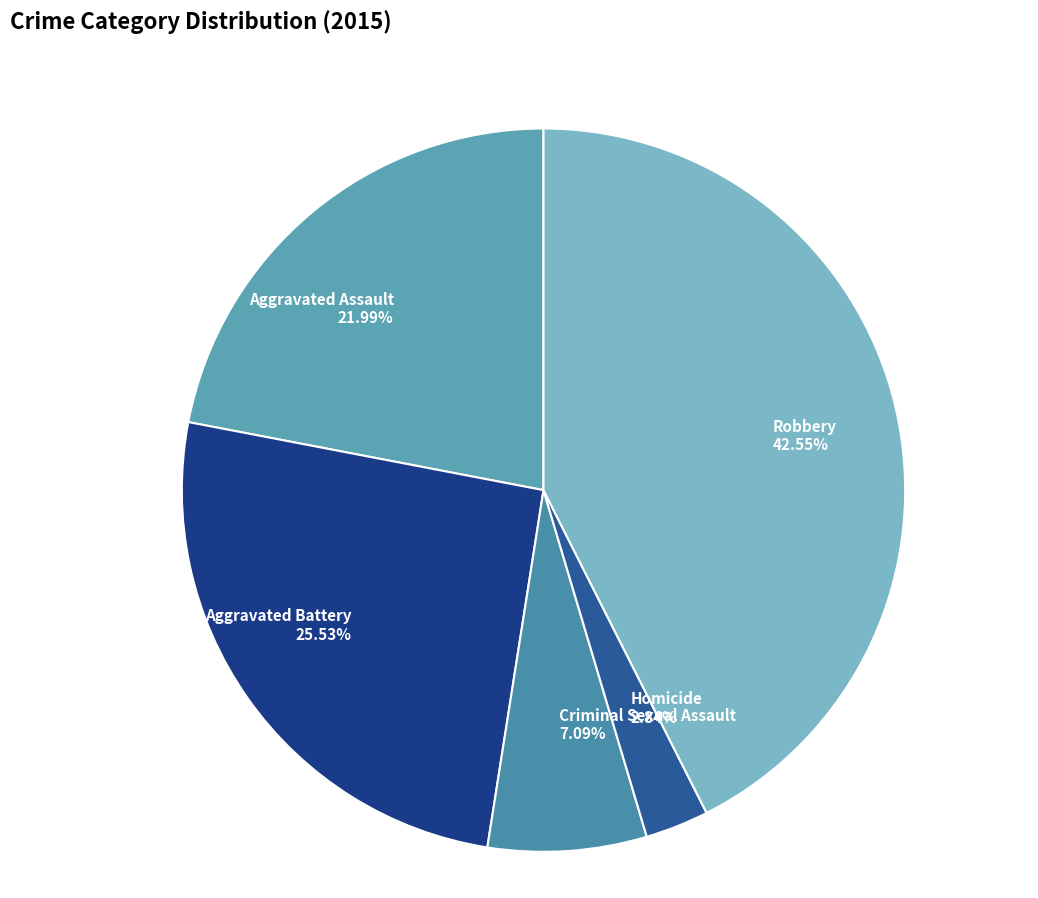

To the nearest percent, what is the difference between the largest and smallest slice percentages?

40%